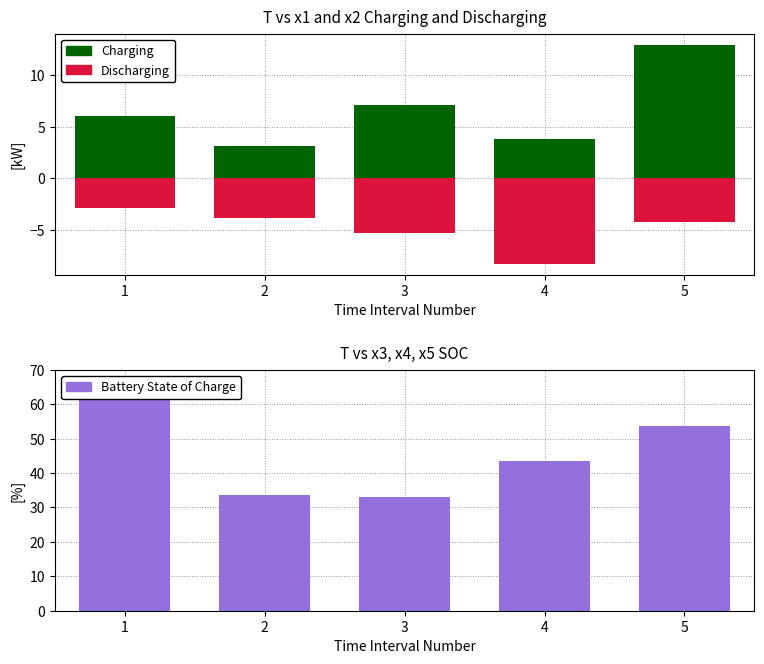

Which has a higher value, 2 or 1?

1